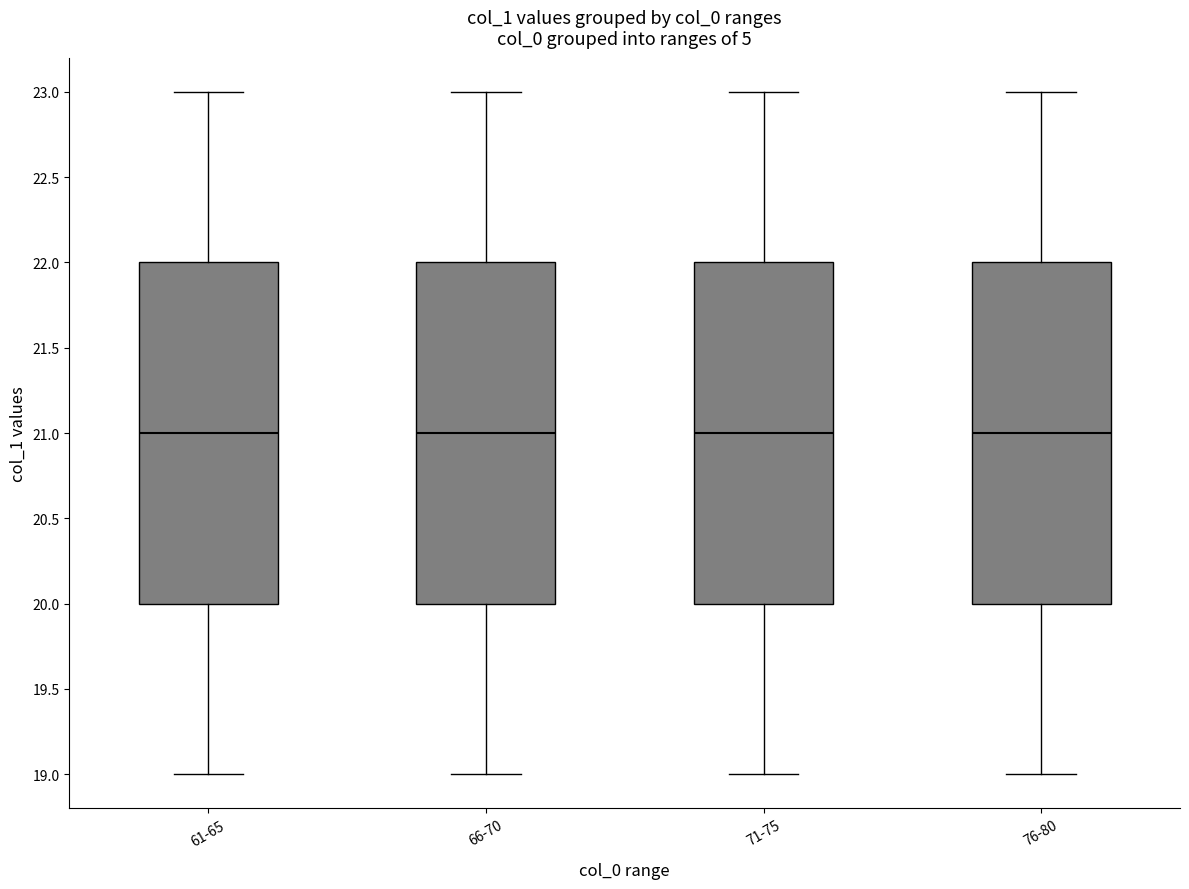

Reading left to right, read every box against the y-axis: the position of its median line, the range the box covers, and the ends of its whiskers. The values are not printed on the chart, so give them approximately, as read against the axis.

61-65: median 21, box 20 to 22, whiskers 19 to 23
66-70: median 21, box 20 to 22, whiskers 19 to 23
71-75: median 21, box 20 to 22, whiskers 19 to 23
76-80: median 21, box 20 to 22, whiskers 19 to 23